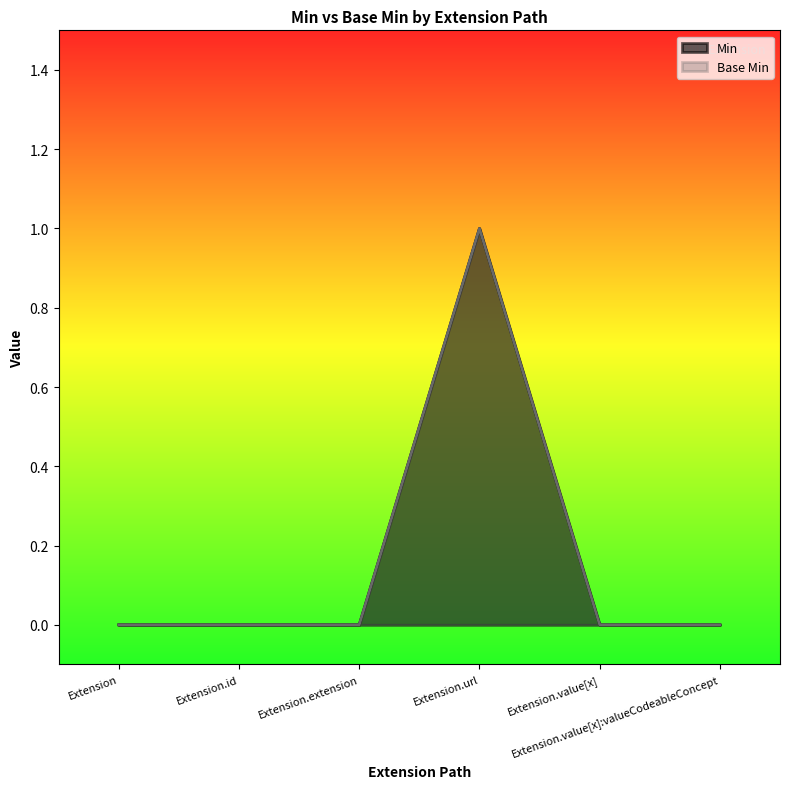

In Min, how many points are higher than both neighbors (excluding endpoints)?

1